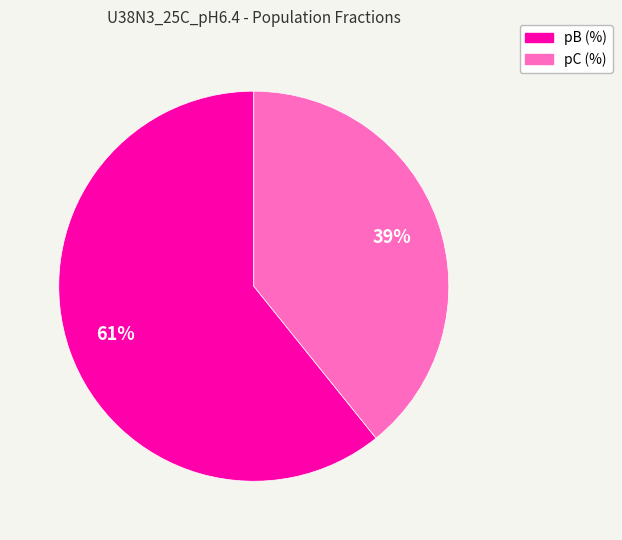

To the nearest percent, what portion does pC (%) represent?

39%